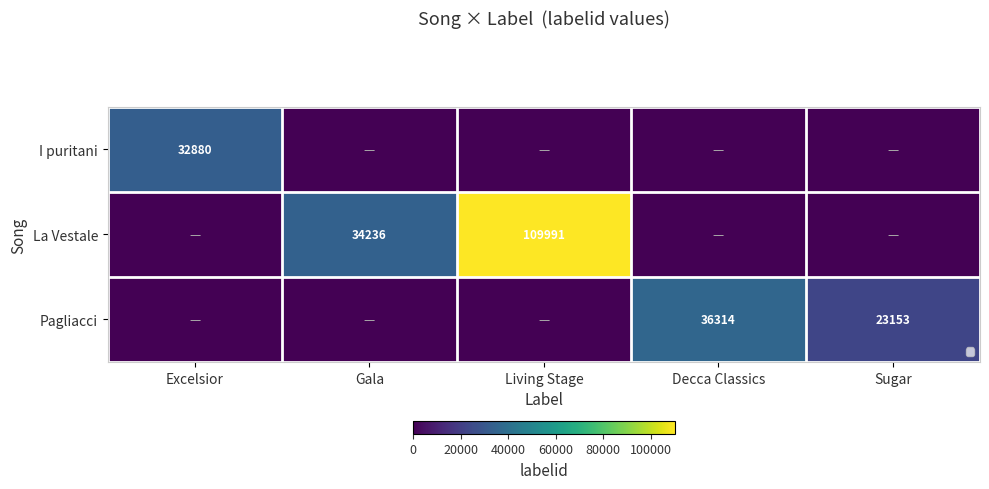

Is the value of I puritani at Living Stage greater than the value of La Vestale at Excelsior?

No